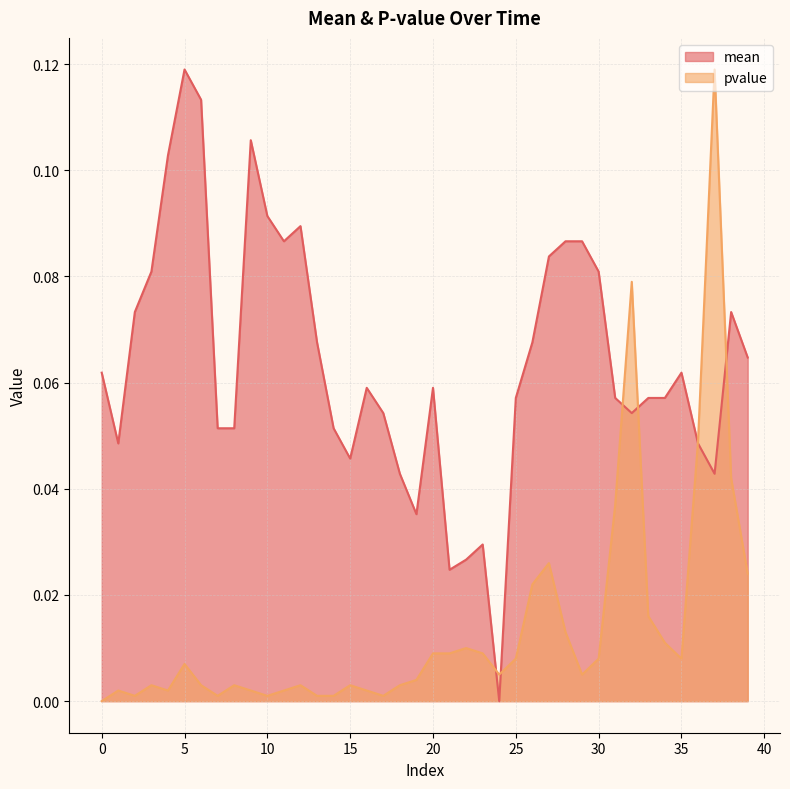

At which category does the chart reach its minimum across all series?

24